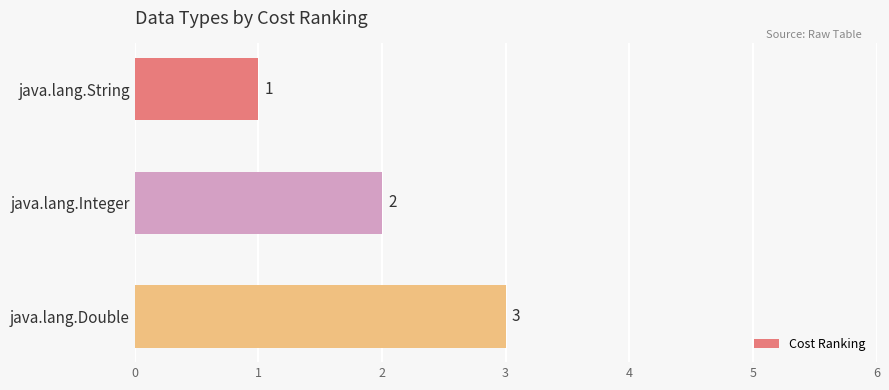

Approximately how many times larger is the value at java.lang.Double compared to java.lang.Integer?

1.5